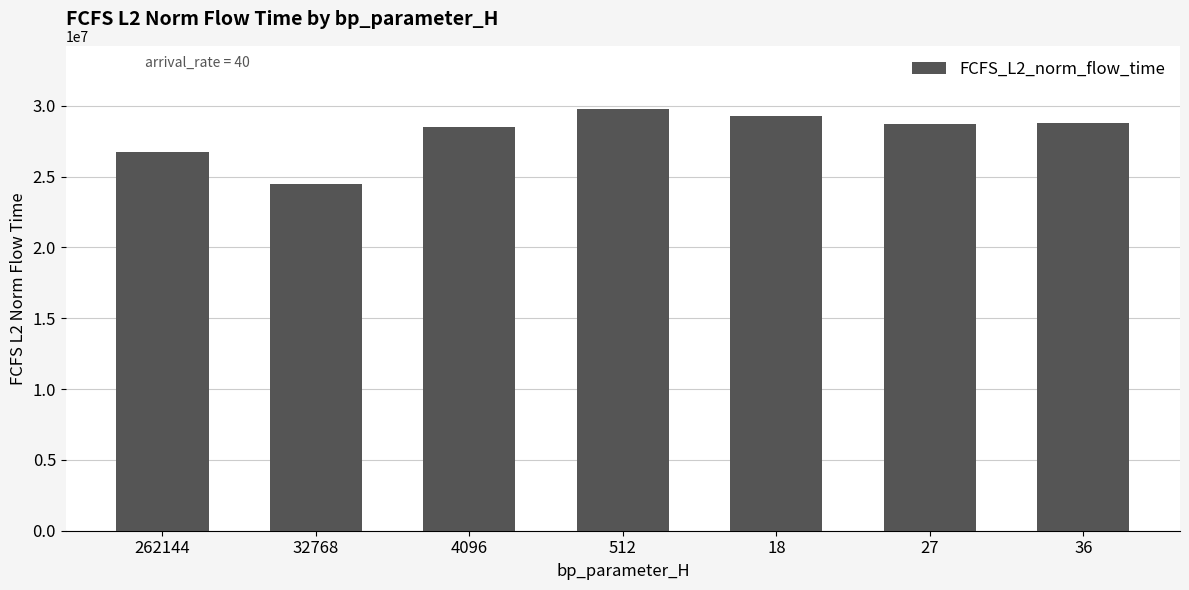

Which category has the highest value across all series?

512